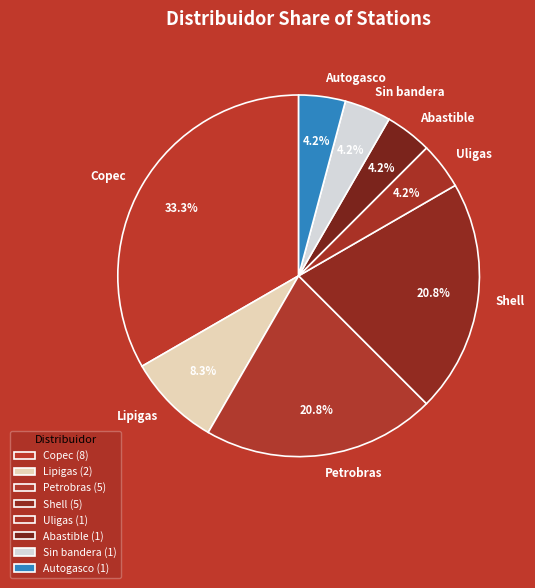

The Autogasco slice represents 17% of the pie. True or false?

False